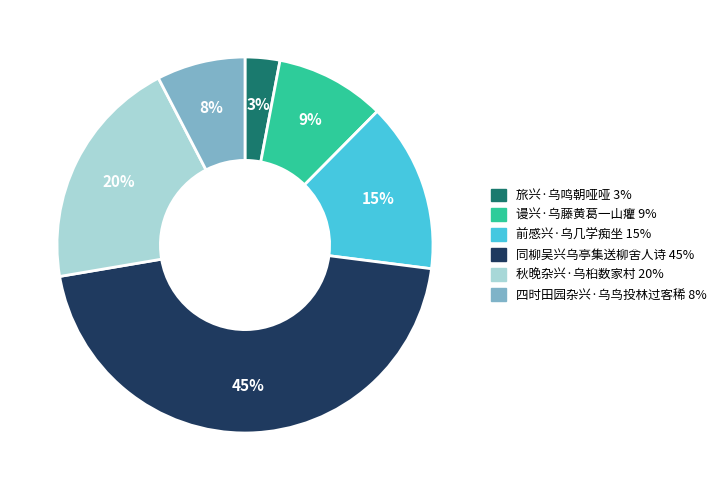

Does 谩兴·乌藤黄葛一山癯 account for over 50% of the chart?

No